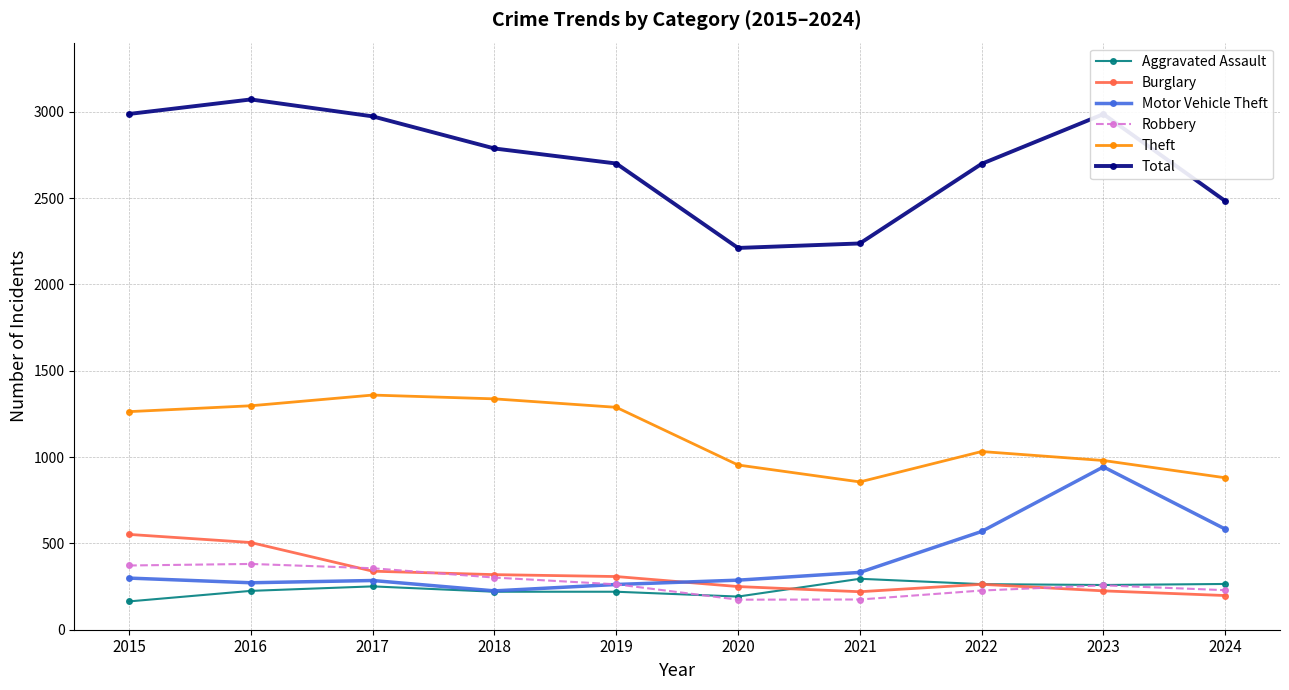

In Robbery, how many points are higher than both neighbors (excluding endpoints)?

2